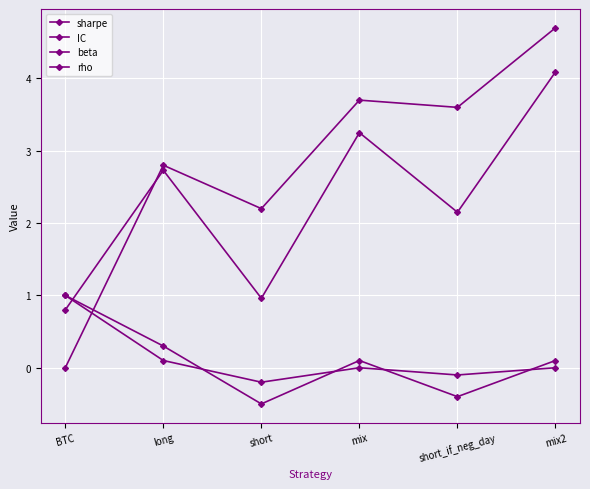

Between BTC and short_if_neg_day, which series saw the biggest shift?

IC